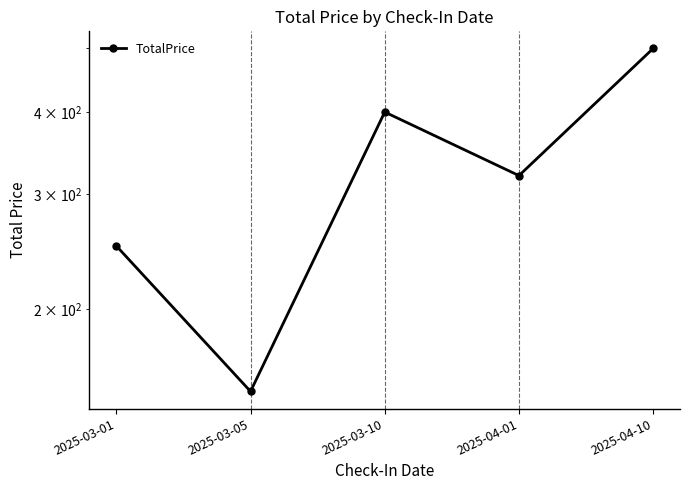

Count the number of data series in this chart.

1